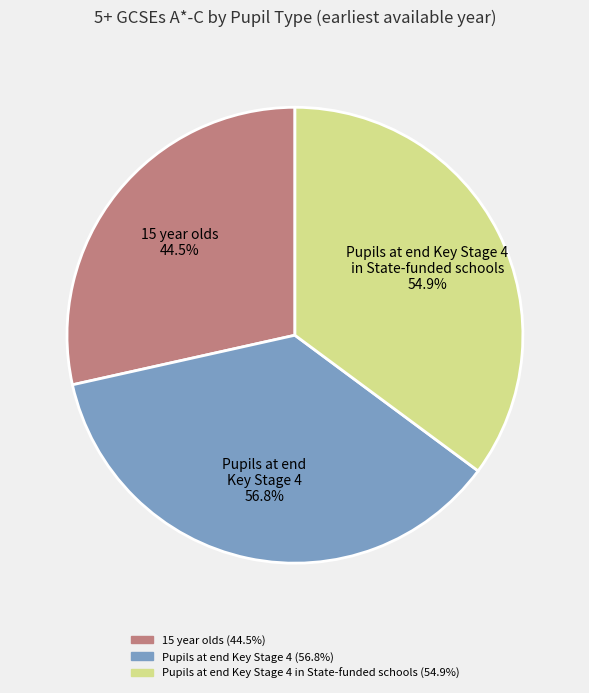

To the nearest percent, what percentage of the pie is 15 year olds?

28%